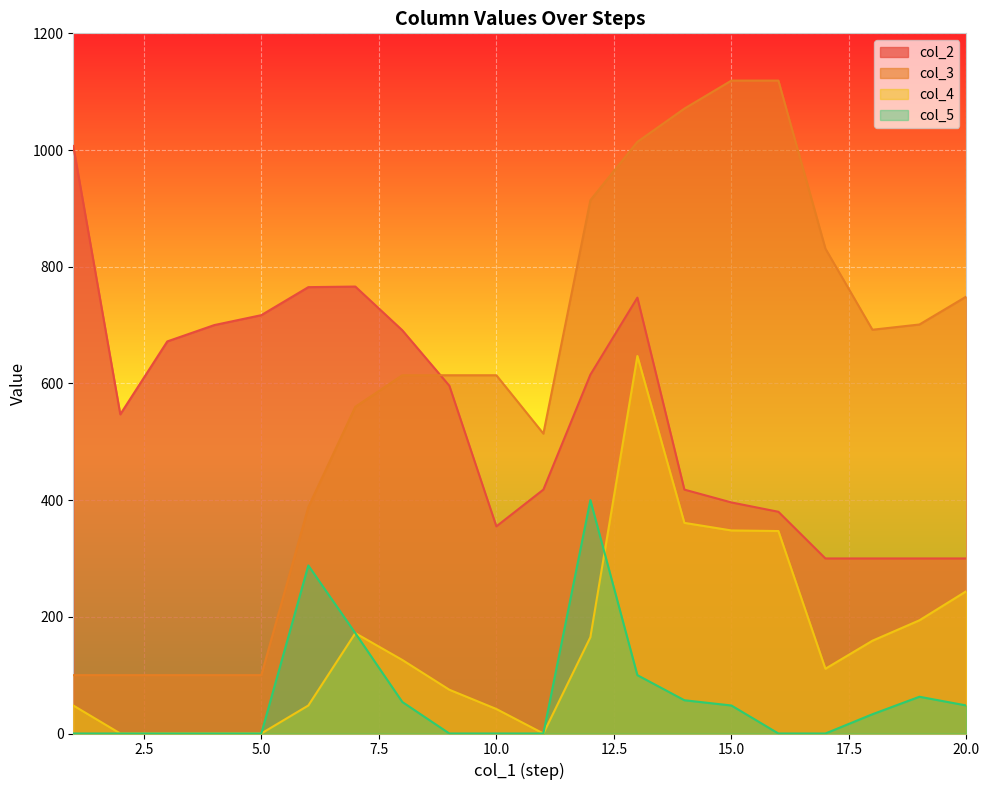

True or false: col_5 and col_4 cross at least once.

True